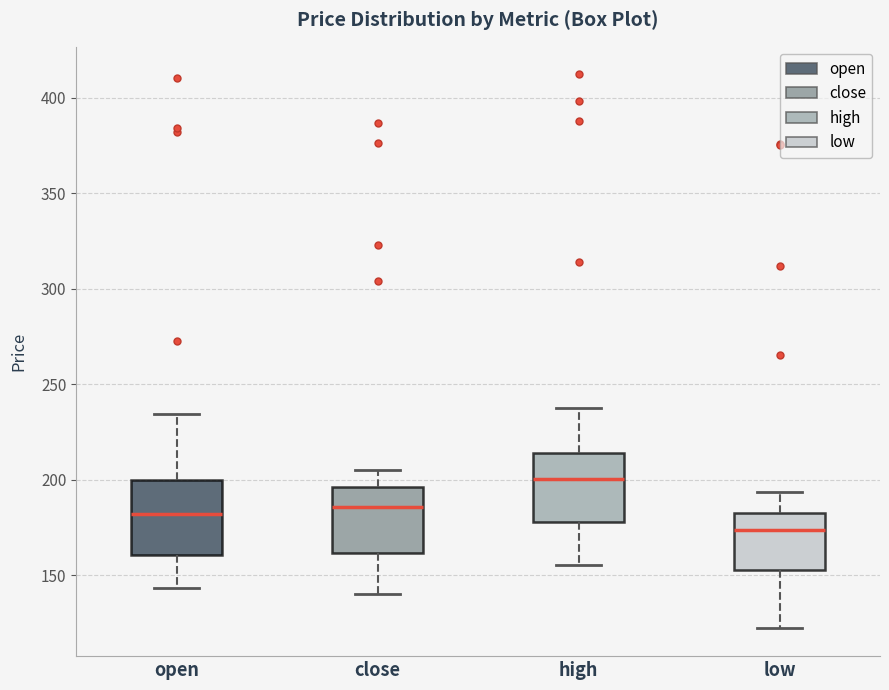

Where is the lower edge of the box for close on the y-axis? The values are not printed on the chart, so give them approximately, as read against the axis.

160